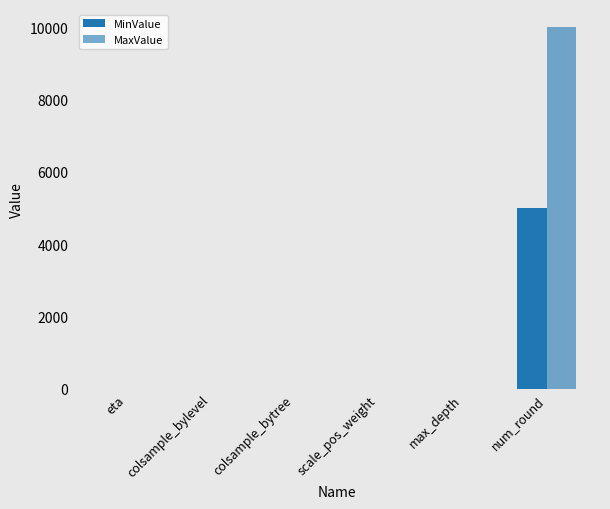

What position from the right is scale_pos_weight?

3